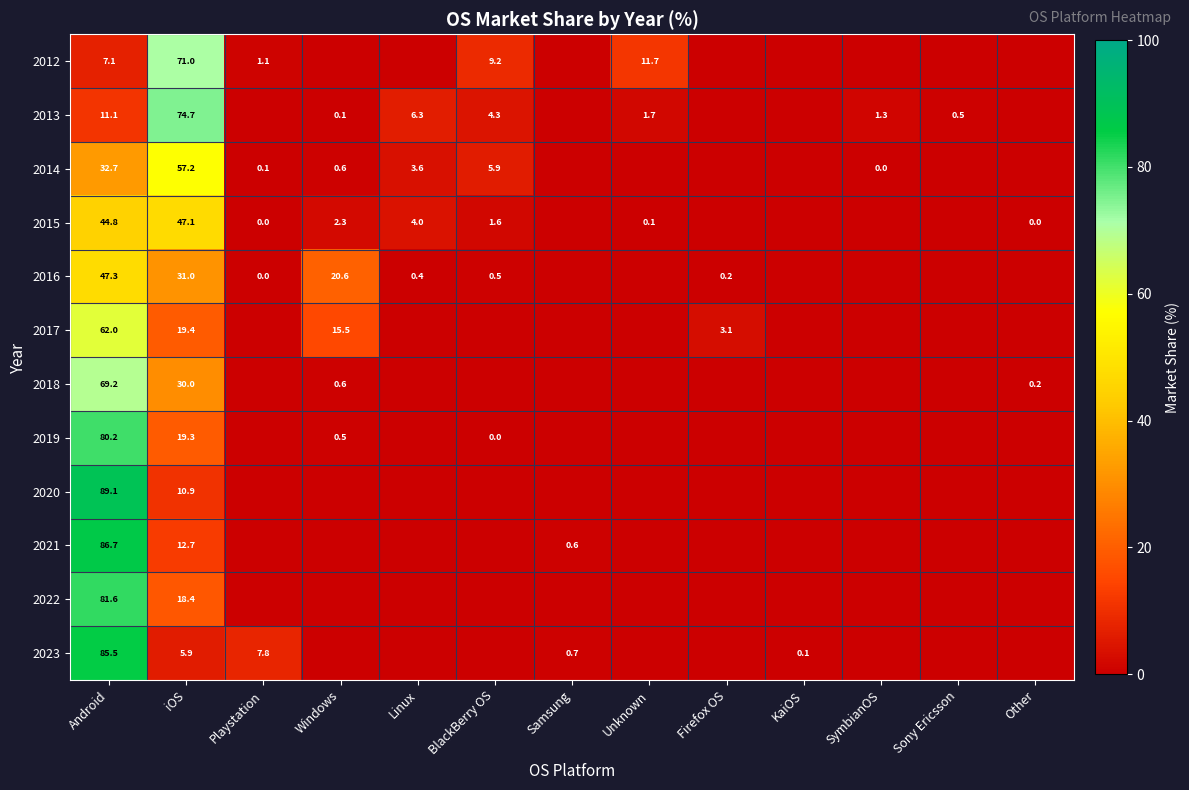

Is it true that 2021 equals 86.7 at Android?

True